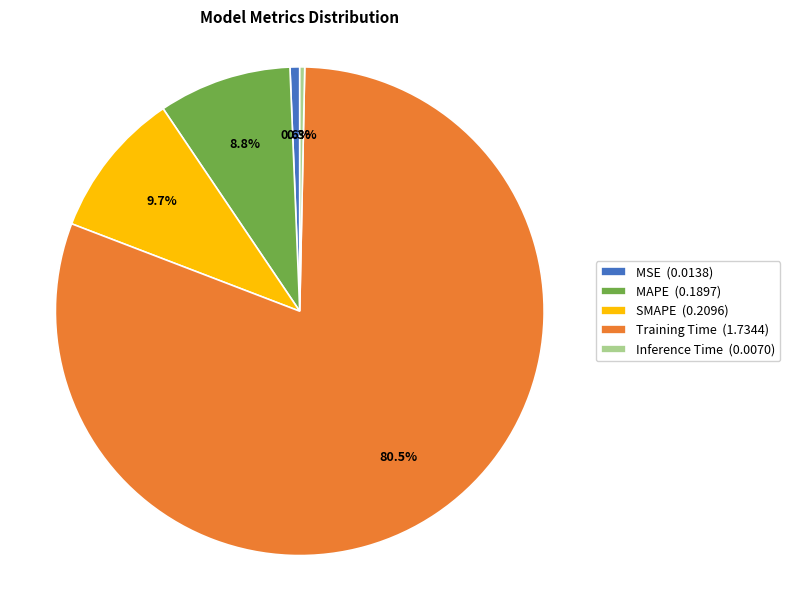

Is there any slice that represents more than half of the pie?

Yes